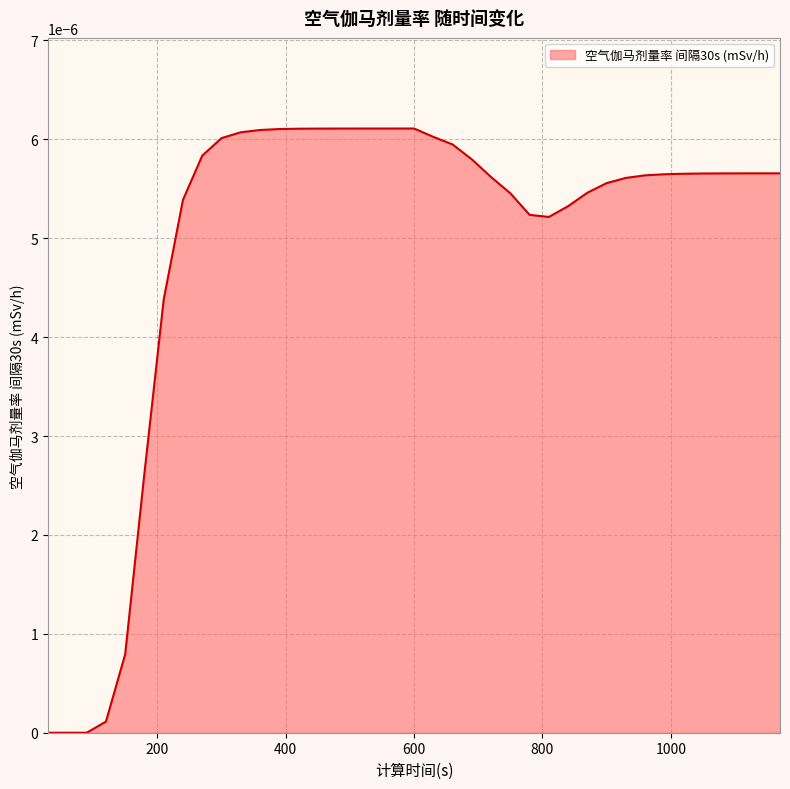

True or false: there are more than 1 points higher than both neighbors.

False